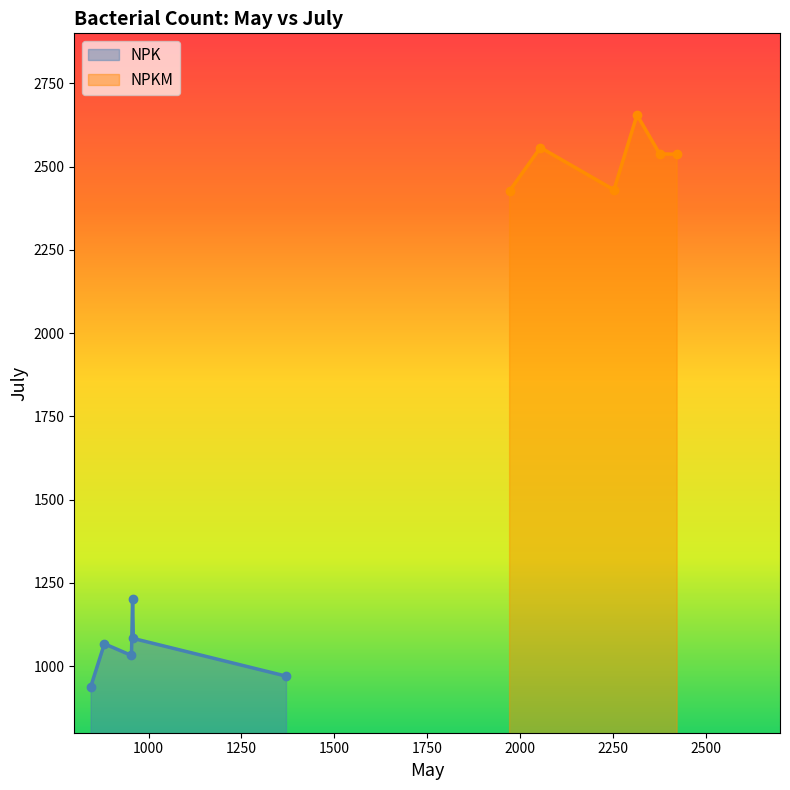

How many distinct data groups are displayed?

2